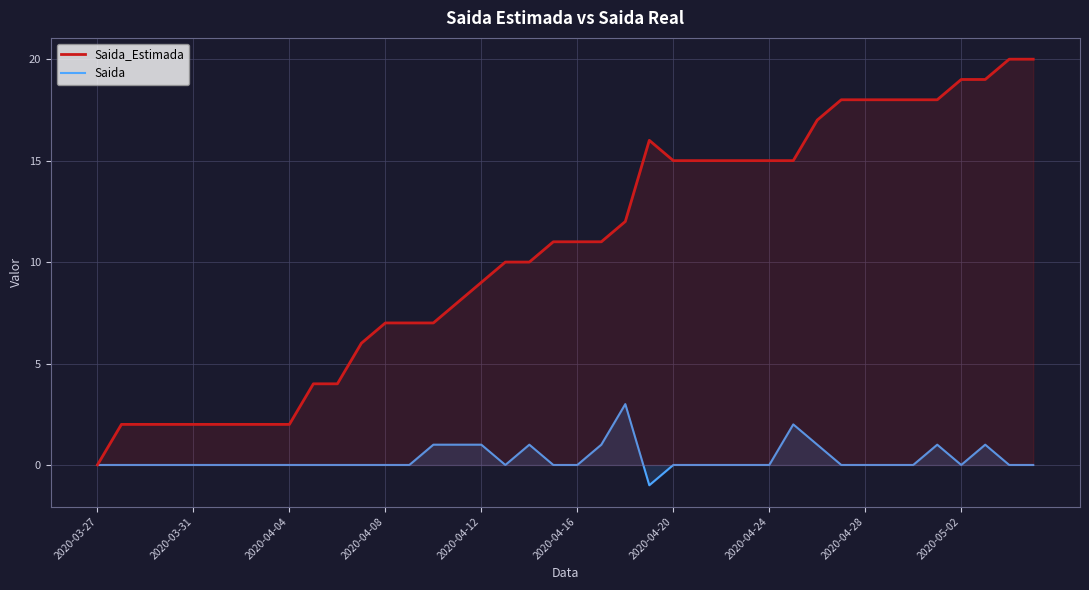

True or false: Saida and Saida_Estimada intersect in this chart.

False